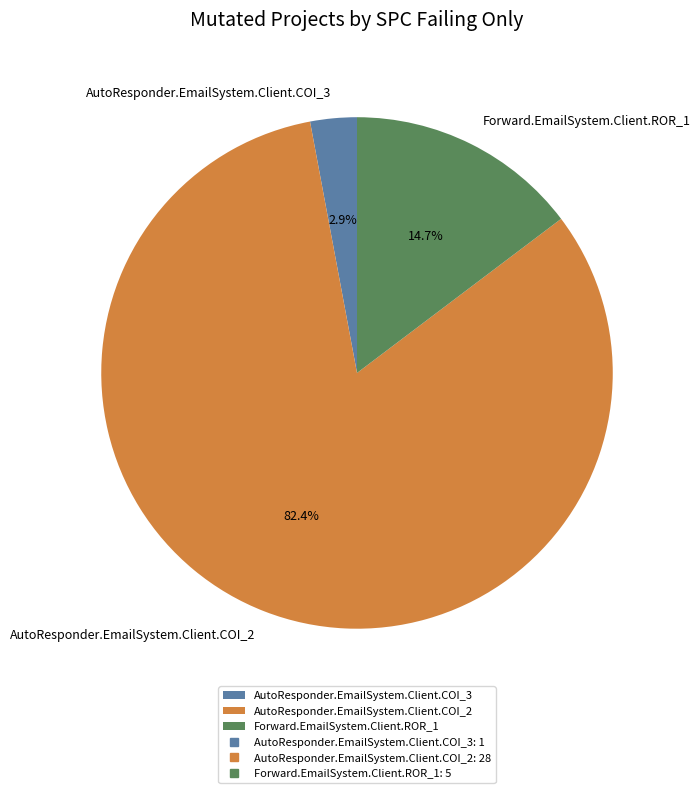

Is the sum of AutoResponder.EmailSystem.Client.COI_3 and Forward.EmailSystem.Client.ROR_1 greater than half?

No